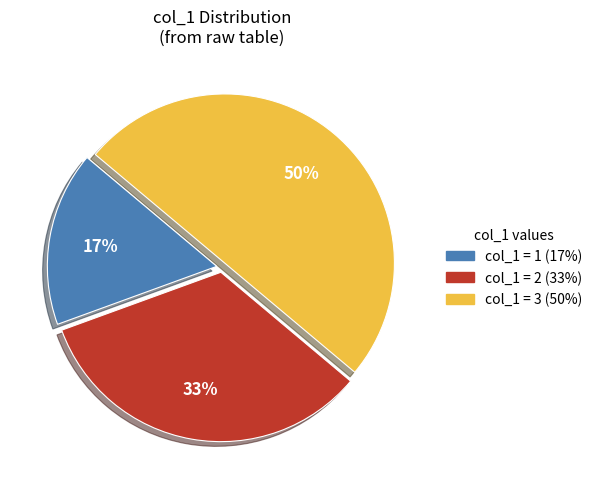

To the nearest percent, what is the difference between the largest and smallest slice percentages?

33%